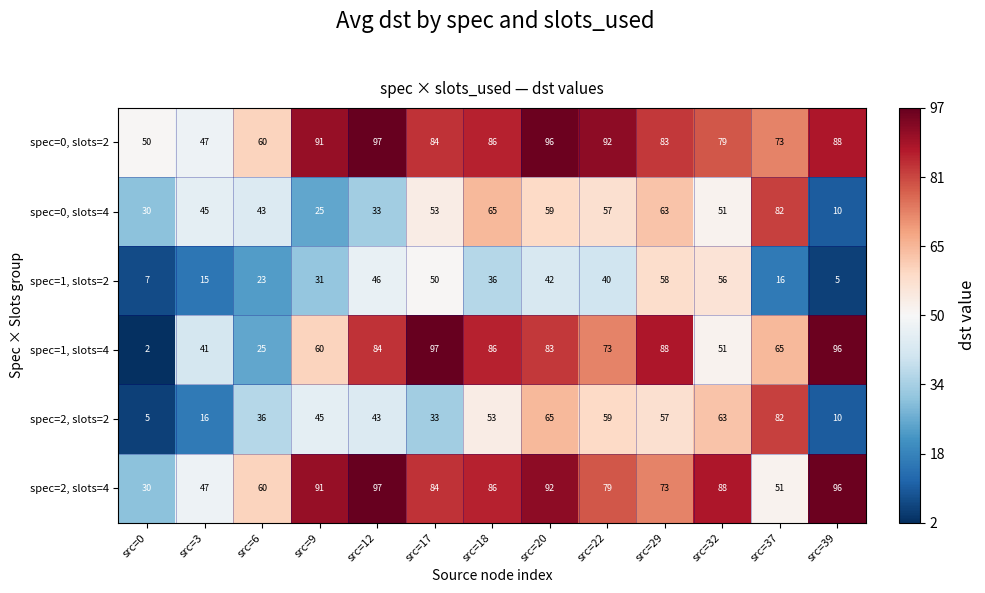

Where does the spec=0, slots=2 series first go above 84?

src=9